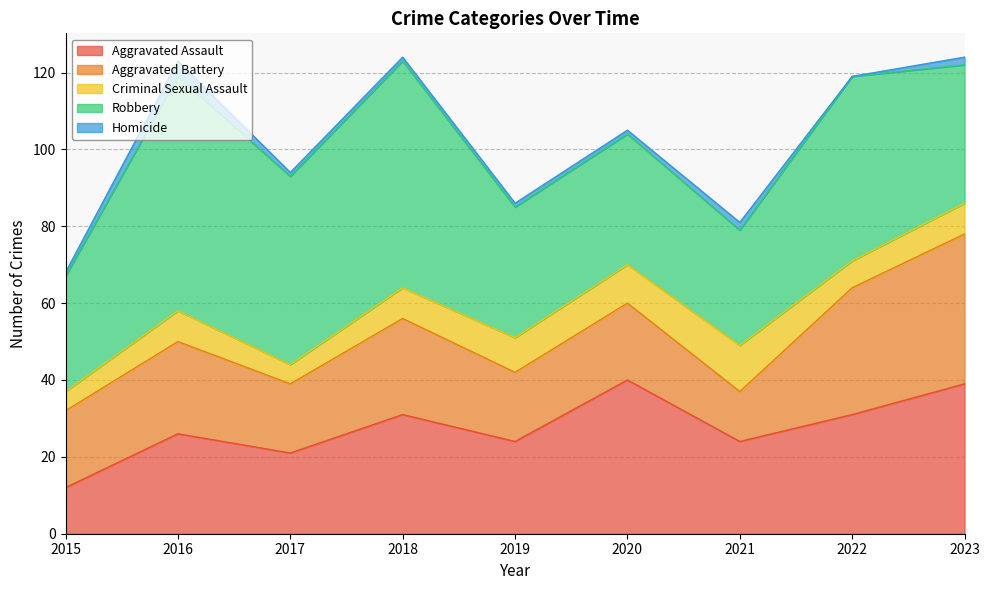

What is the sum of all Robbery values?

381